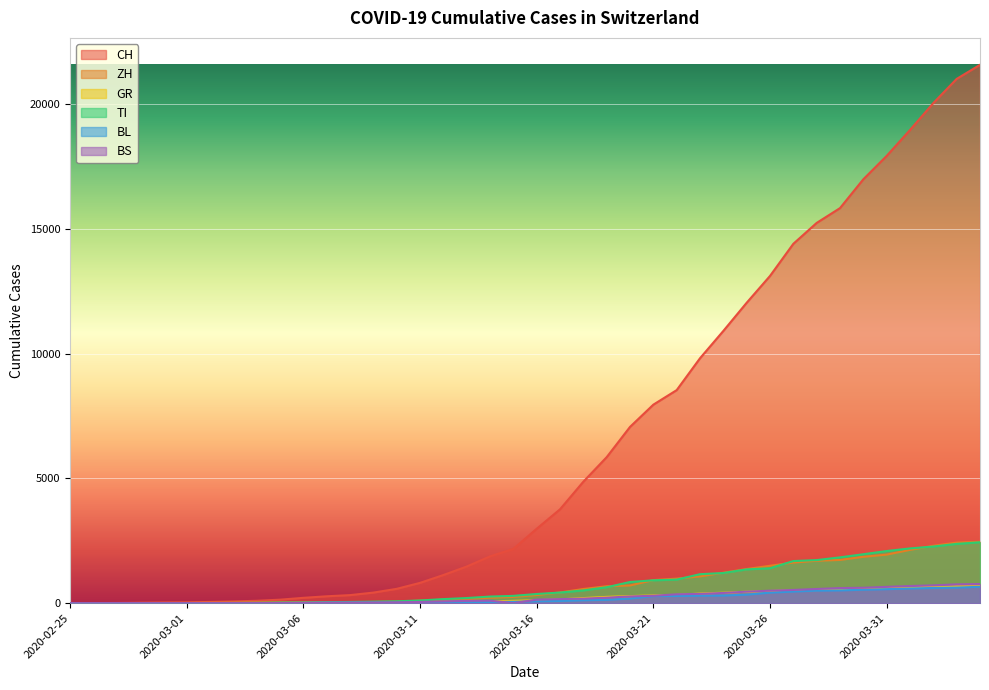

What is the label of the 11th point from the left?

2020-03-06